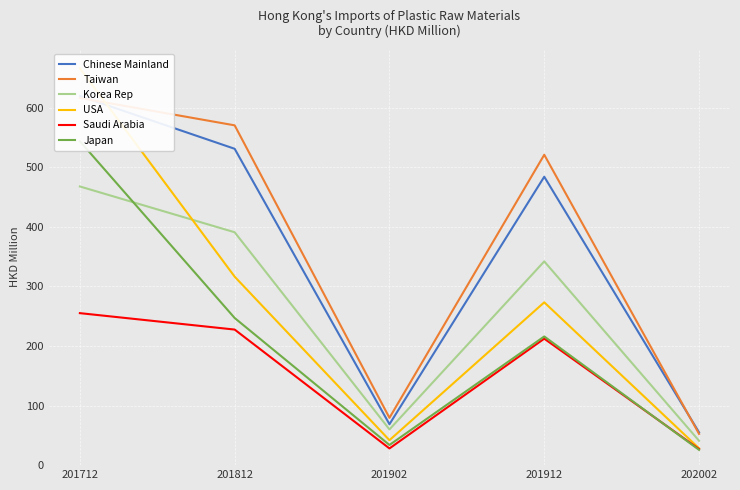

In Japan, how many points are higher than both neighbors (excluding endpoints)?

1